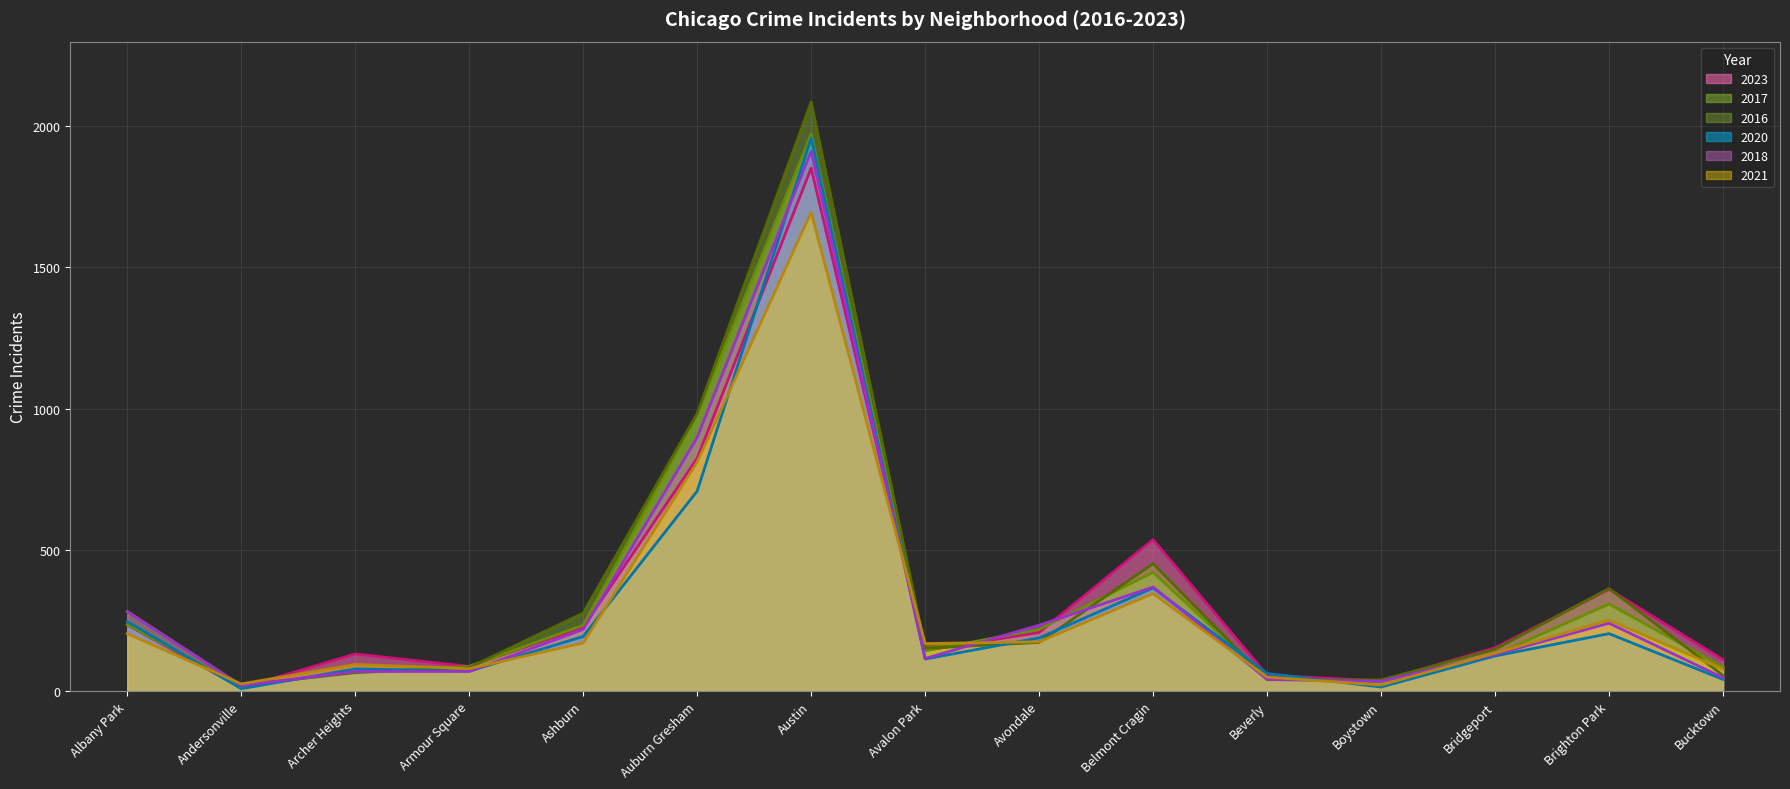

How many series are shown in this chart?

6